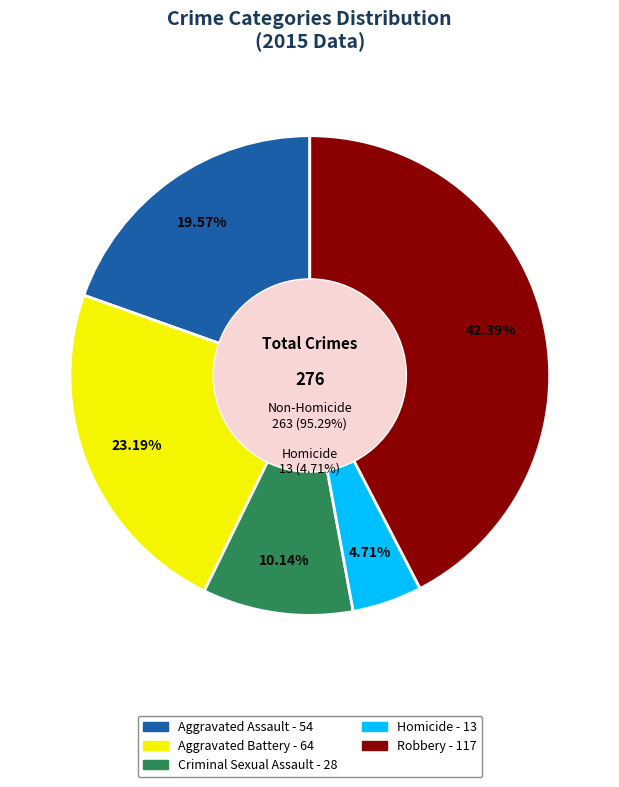

To the nearest percent, what is the average slice percentage?

20%